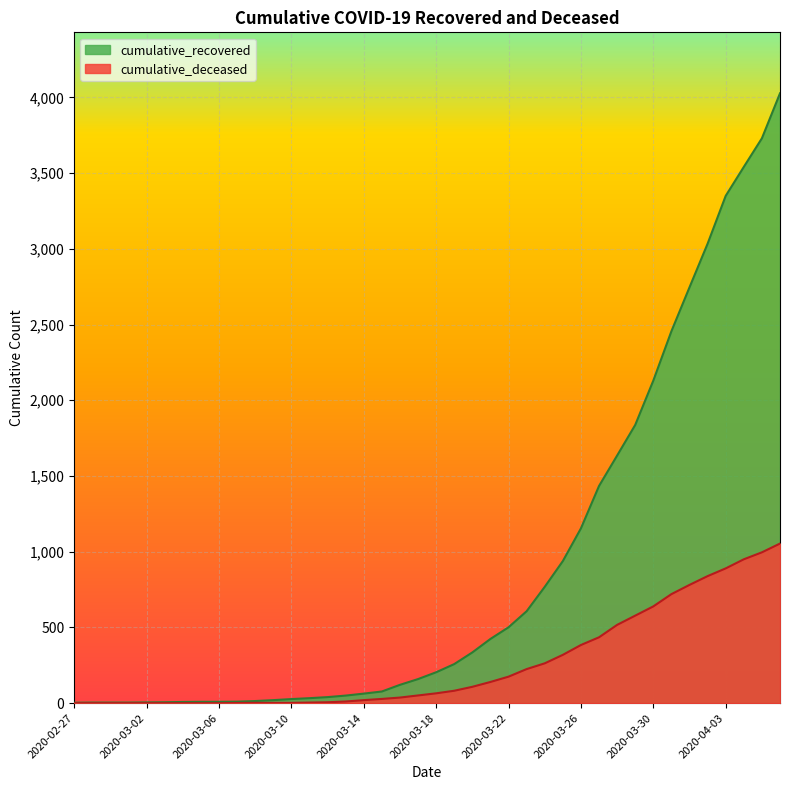

True or false: cumulative_deceased and cumulative_recovered cross at least once.

False